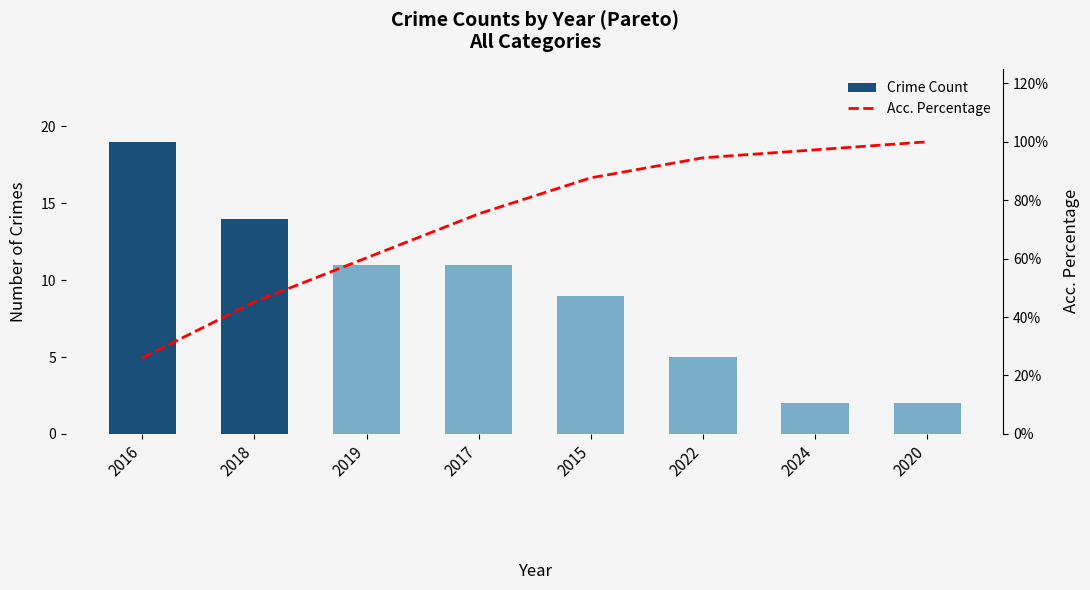

Which series has the largest total across all categories?

Acc. Percentage